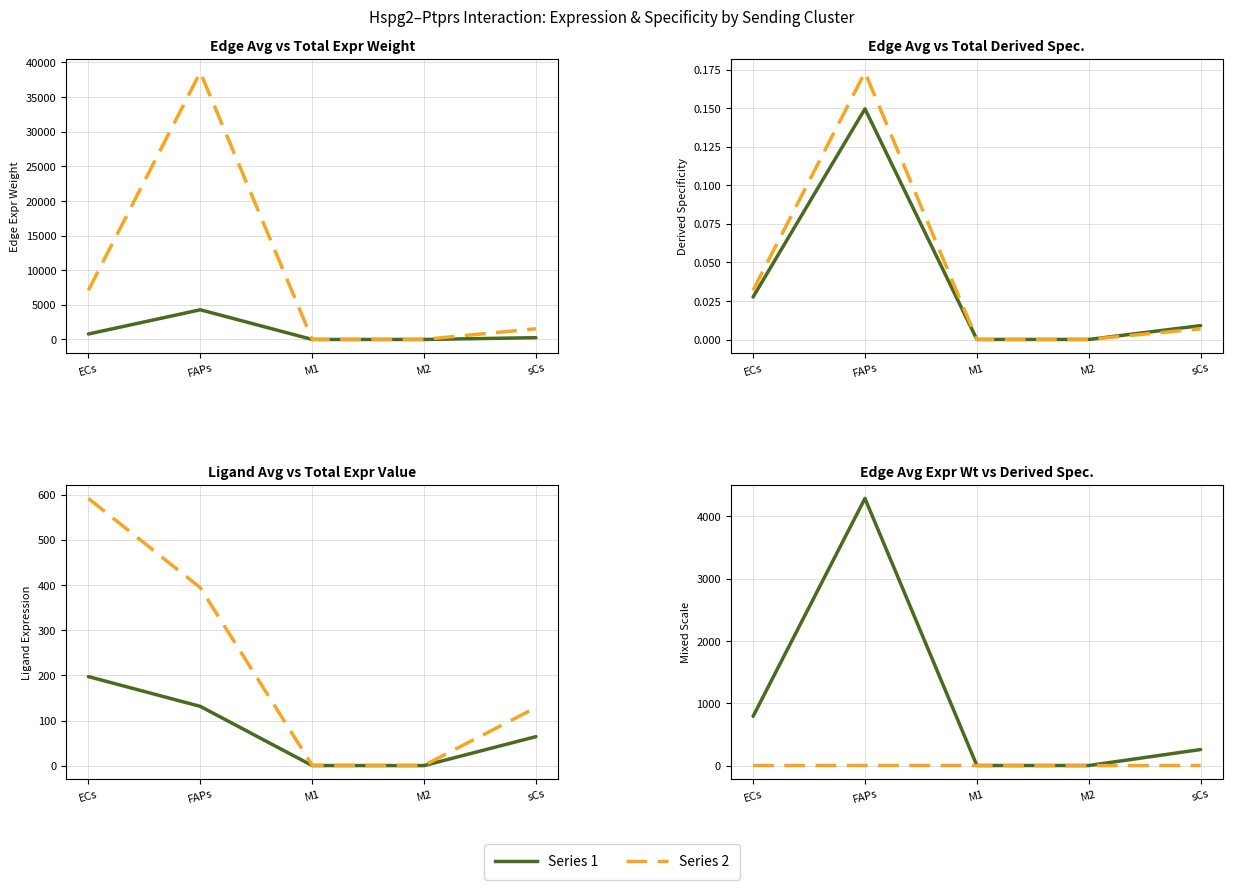

True or false: total expr derived specificity and avg expr derived specificity cross at least once.

True